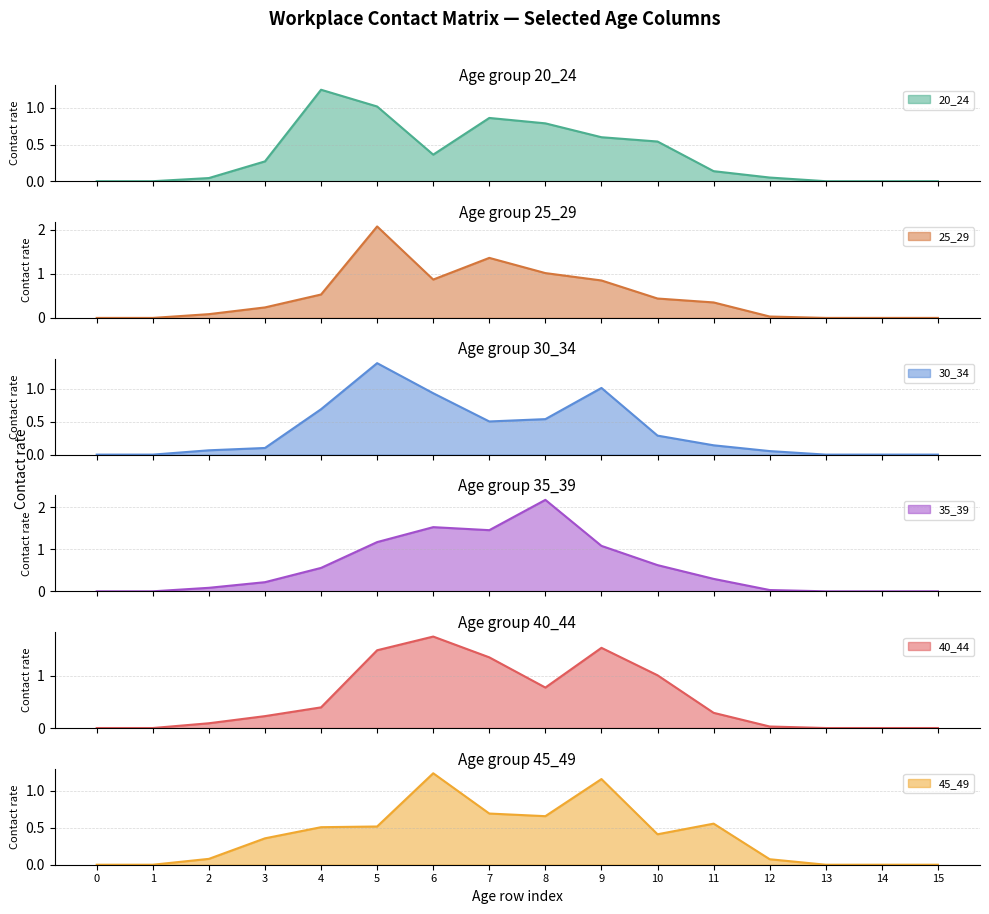

Which series has the largest range (max minus min)?

35_39